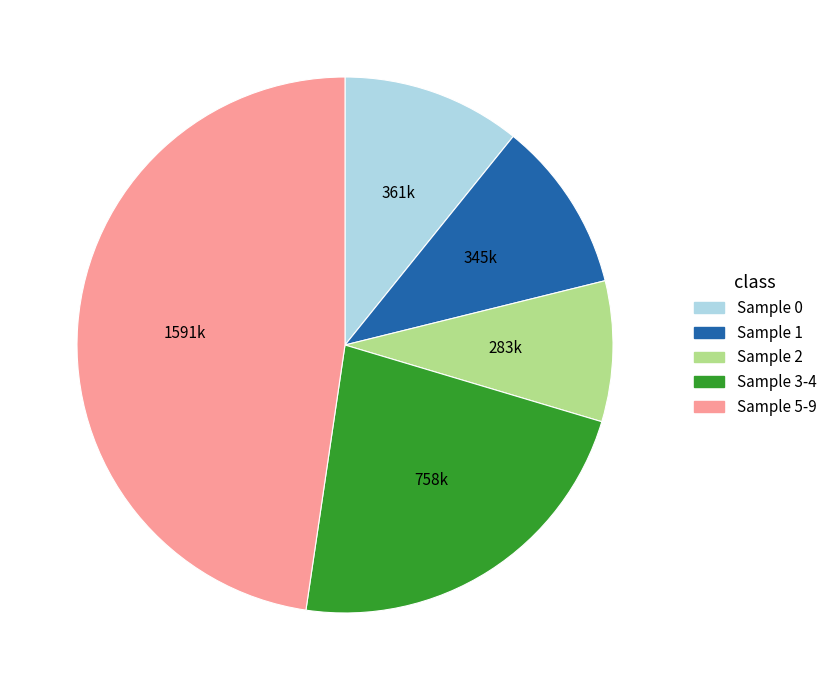

Which slice is the smallest?

Sample 2